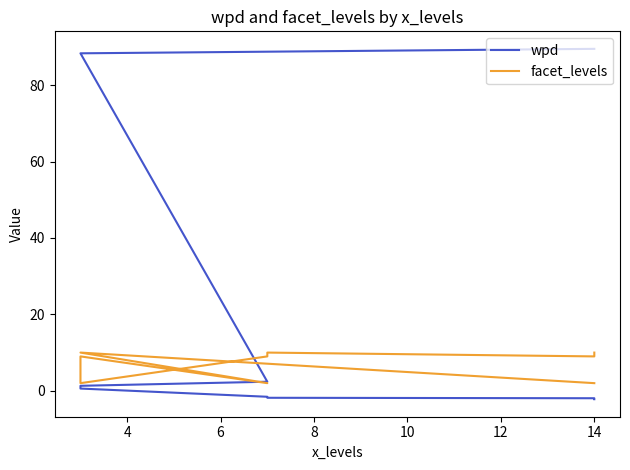

What are all the series names shown in the legend?

wpd, facet_levels